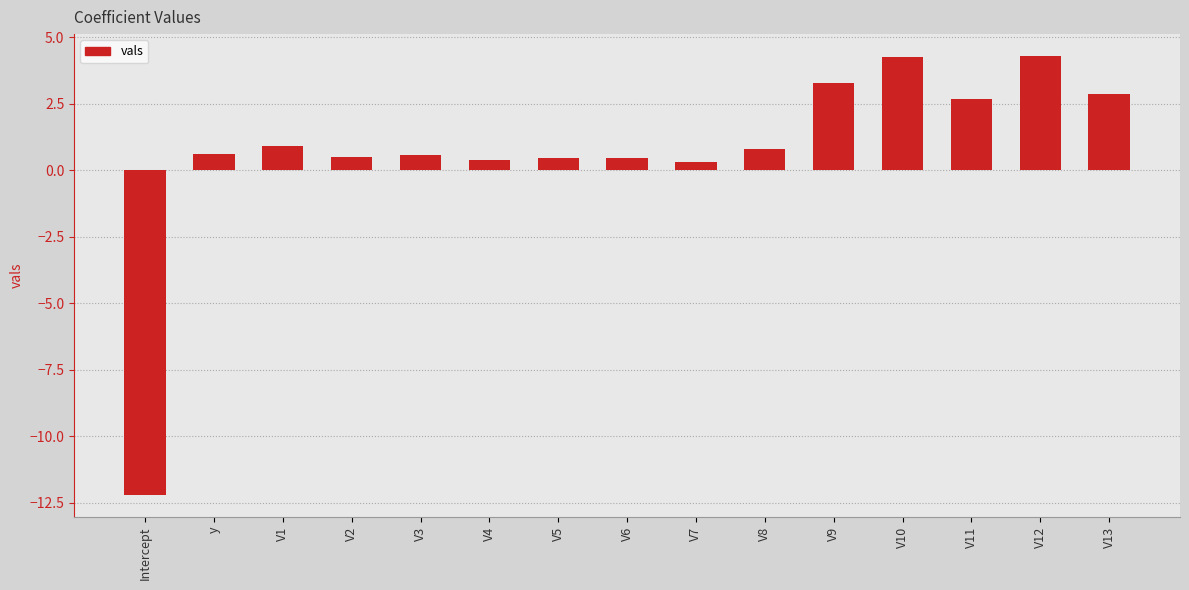

What is the difference between the second highest and second lowest values?

4.0